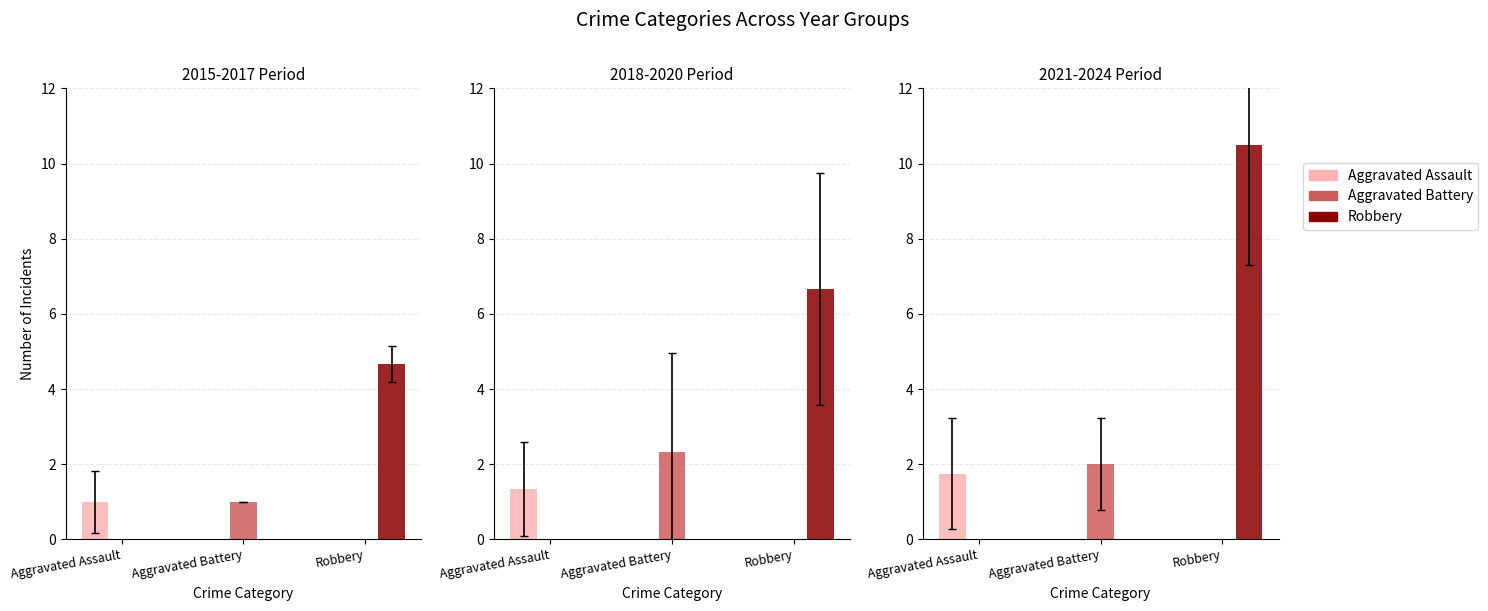

At which label does Aggravated Battery reach its peak?

Aggravated Battery